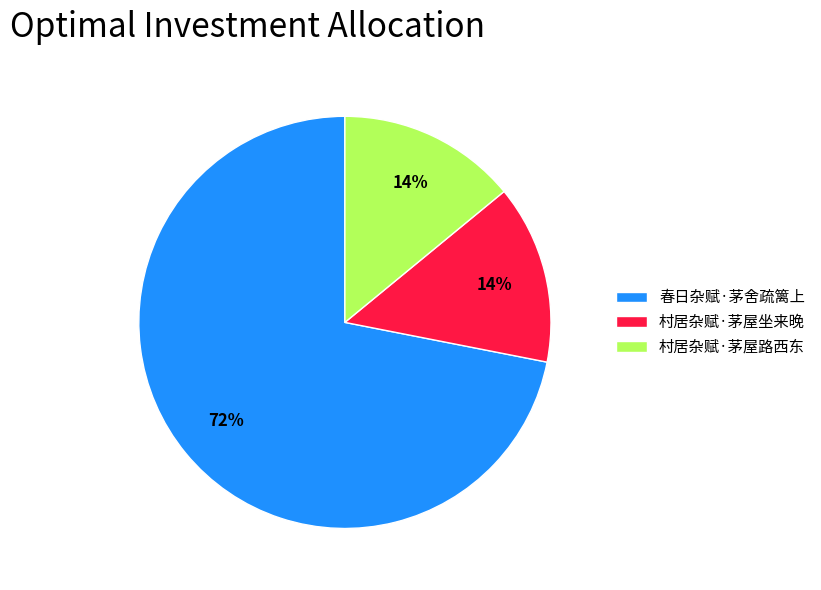

Between 春日杂赋·茅舍疏篱上 and 村居杂赋·茅屋坐来晚, which is larger?

春日杂赋·茅舍疏篱上